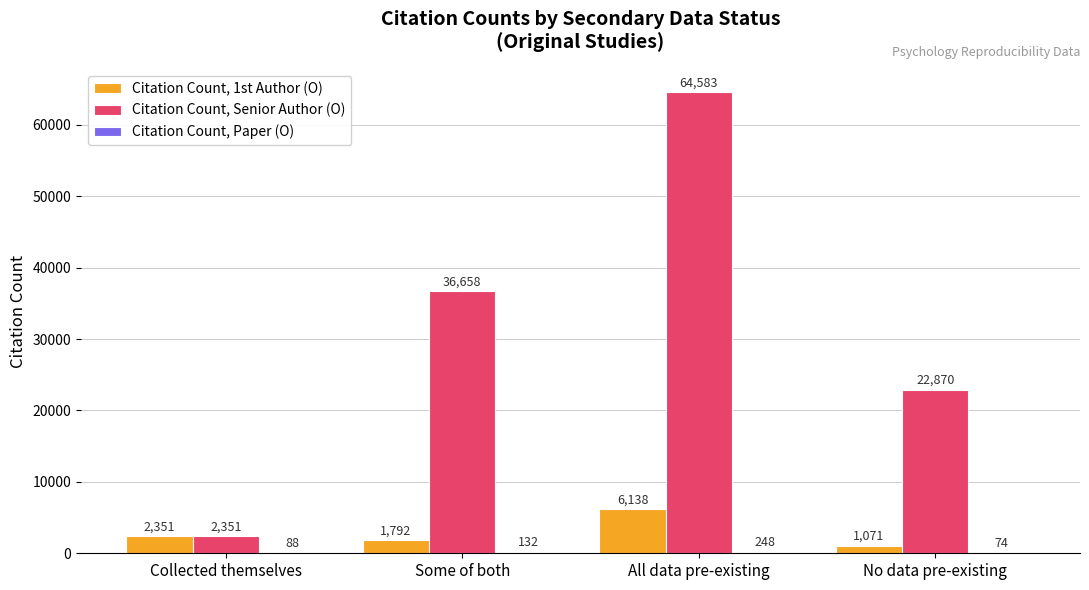

Which series has the largest range (max minus min)?

Citation Count, Senior Author (O)